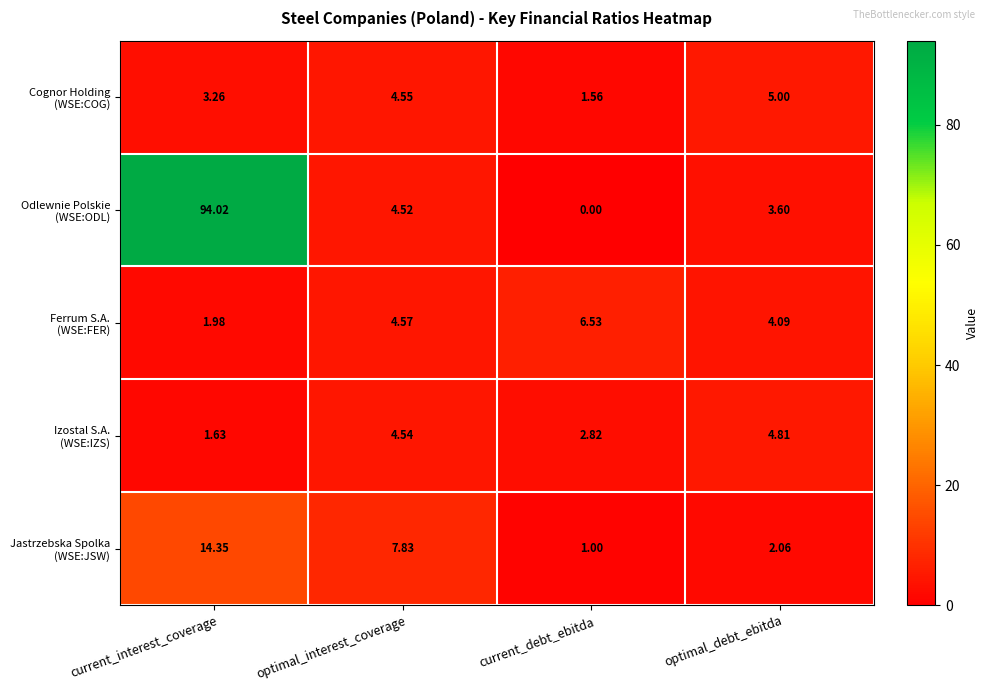

At which category is the sum across all series the highest?

current_interest_coverage